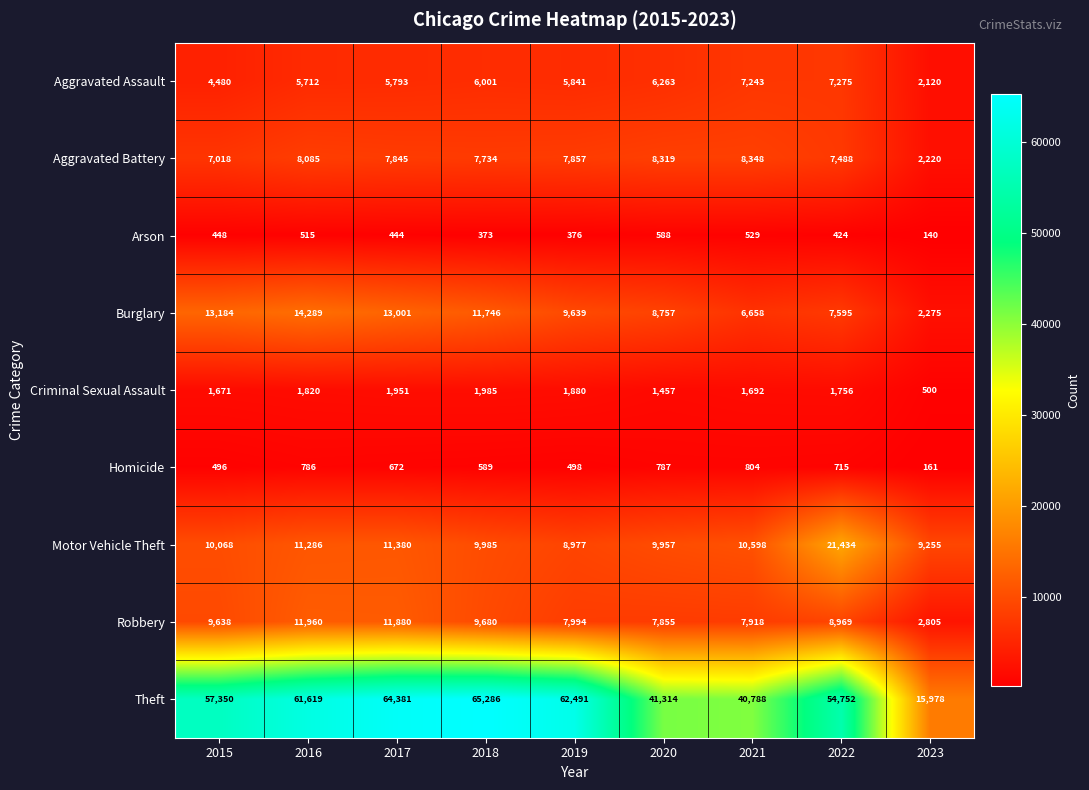

True or false: Theft has a value of 92689 at 2016.

False